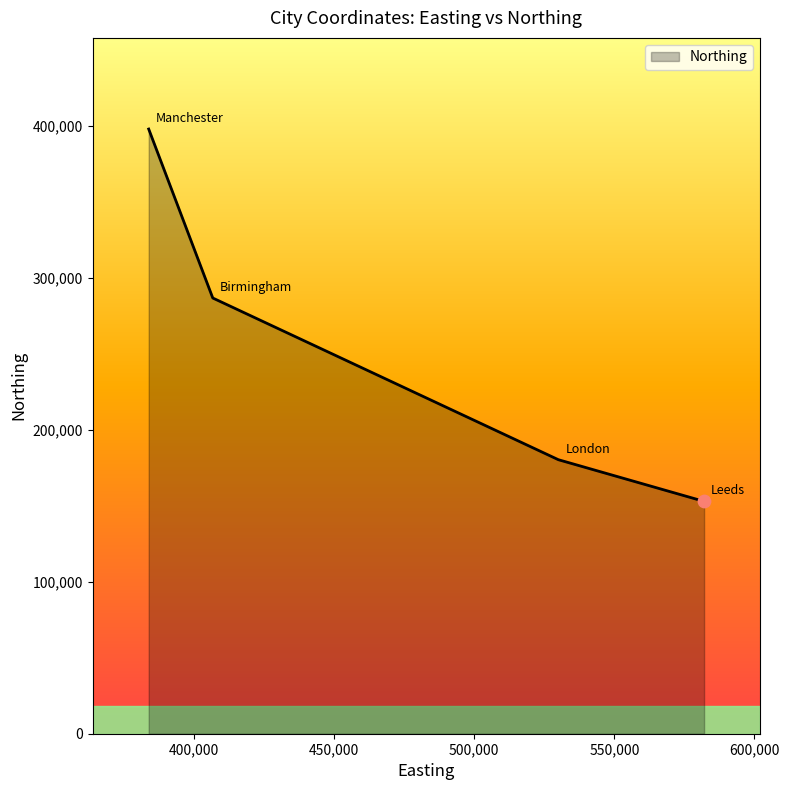

True or false: there are more than 2 points higher than both neighbors.

False